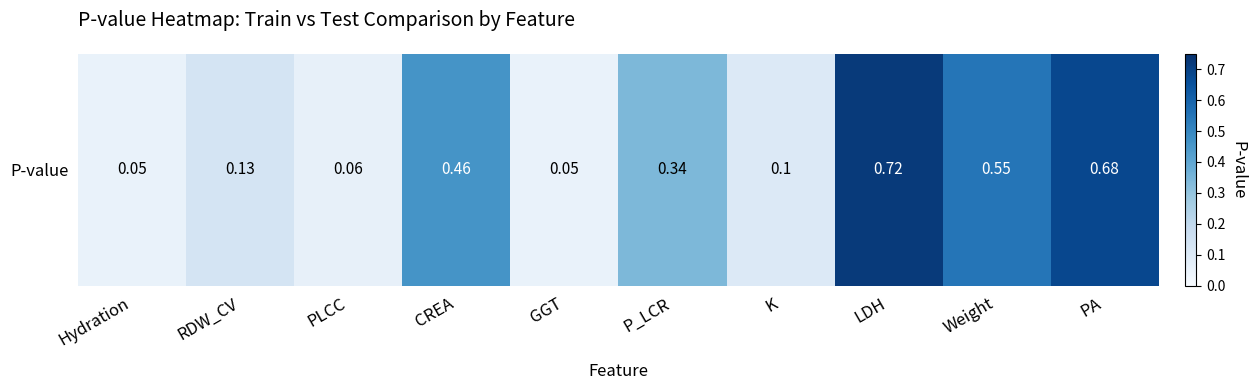

Is it true that the value at PLCC is 0.0?

False